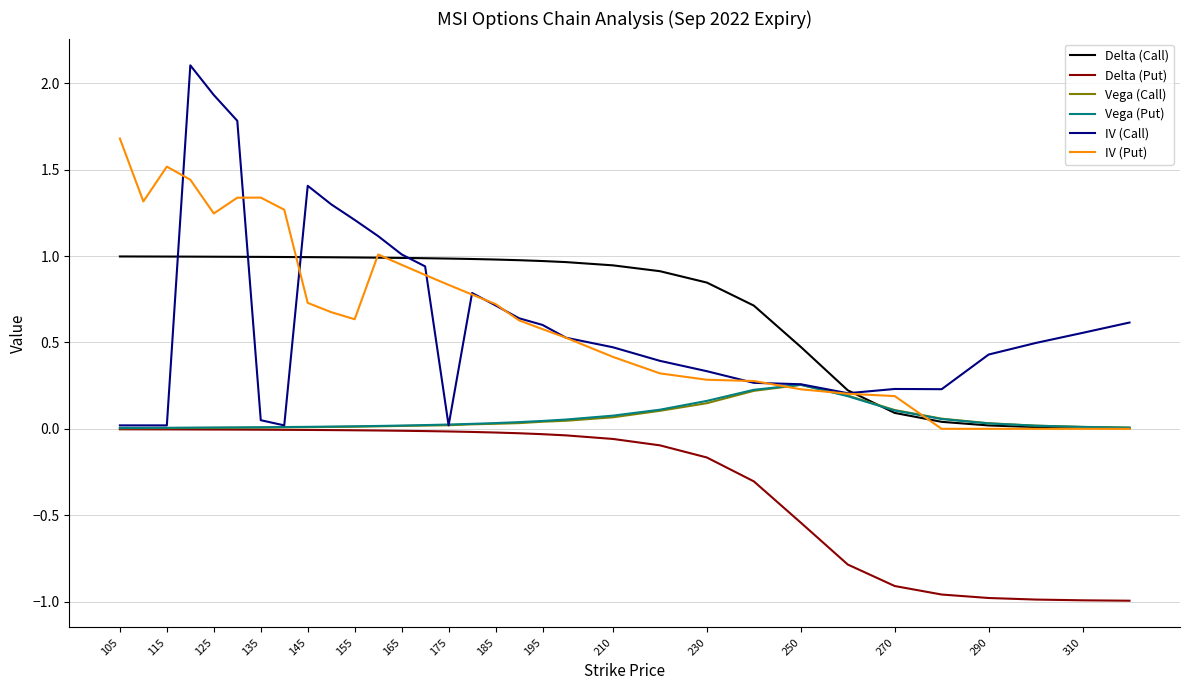

True or false: Delta (Call) and Delta (Put) cross at least once.

False